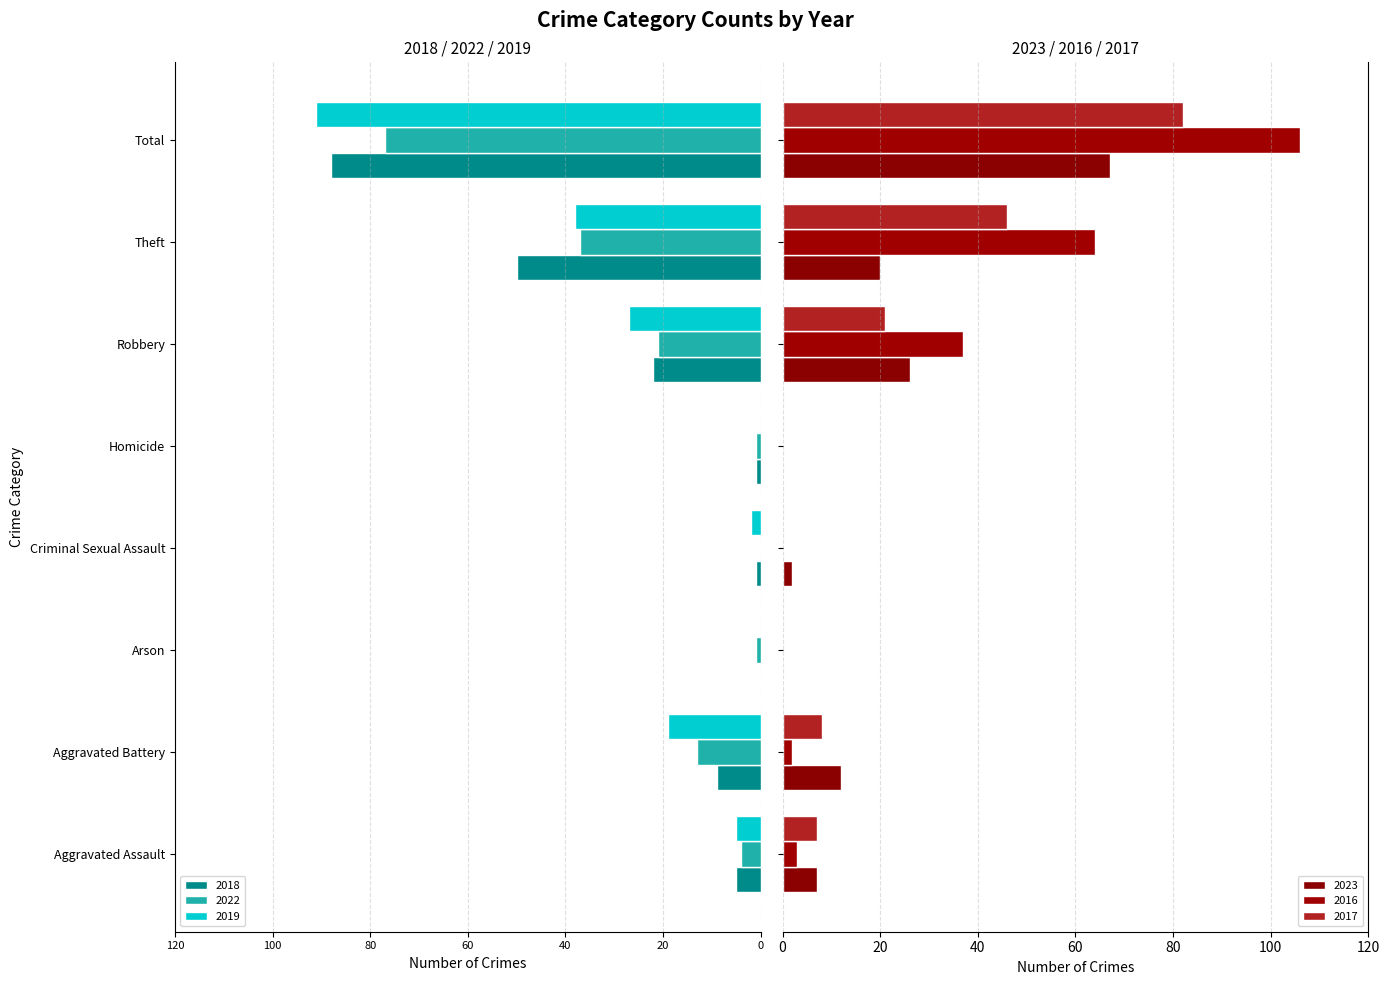

What is the greatest value displayed?

106